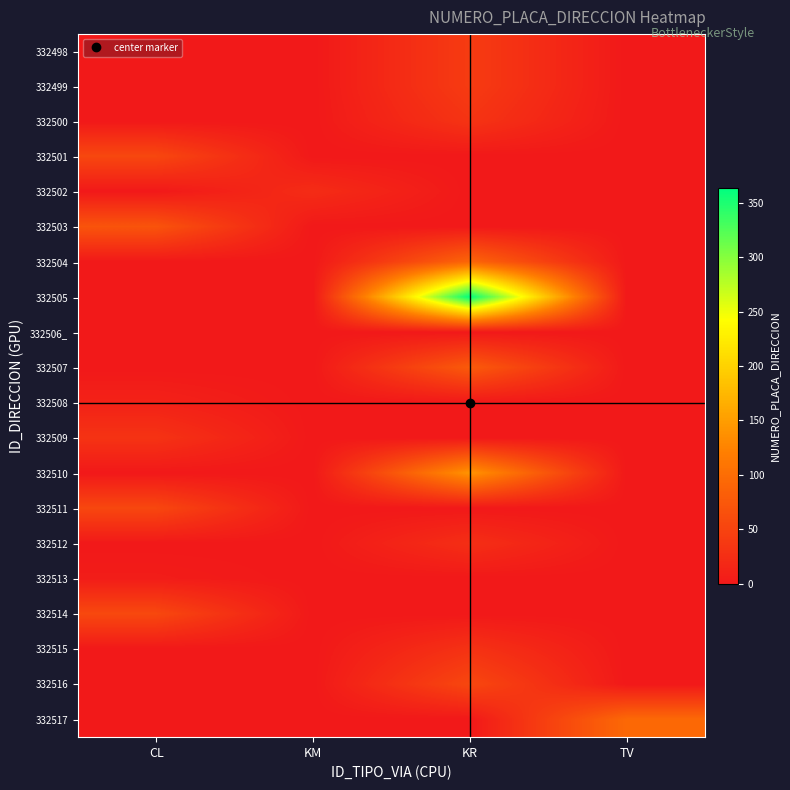

Reading left to right, extract all data points from this chart.

332498: CL=0	KM=0	KR=41	TV=0
332499: CL=0	KM=0	KR=41	TV=0
332500: CL=0	KM=0	KR=32	TV=0
332501: CL=55	KM=0	KR=0	TV=0
332502: CL=0	KM=23	KR=0	TV=0
332503: CL=70	KM=0	KR=0	TV=0
332504: CL=0	KM=0	KR=91	TV=0
332505: CL=0	KM=0	KR=364	TV=0
332506_: CL=0	KM=0	KR=0	TV=0
332507: CL=0	KM=0	KR=78	TV=0
332508: CL=11	KM=0	KR=0	TV=0
332509: CL=31	KM=0	KR=0	TV=0
332510: CL=0	KM=0	KR=142	TV=0
332511: CL=55	KM=0	KR=0	TV=0
332512: CL=0	KM=0	KR=26	TV=0
332513: CL=5	KM=0	KR=0	TV=0
332514: CL=56	KM=0	KR=0	TV=0
332515: CL=0	KM=0	KR=30	TV=0
332516: CL=0	KM=0	KR=55	TV=0
332517: CL=0	KM=0	KR=0	TV=95